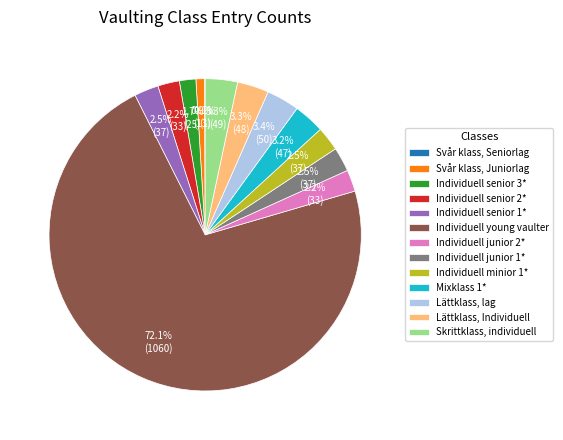

Combined, what portion of the pie is Individuell senior 1* and Individuell junior 1*?

5.0%